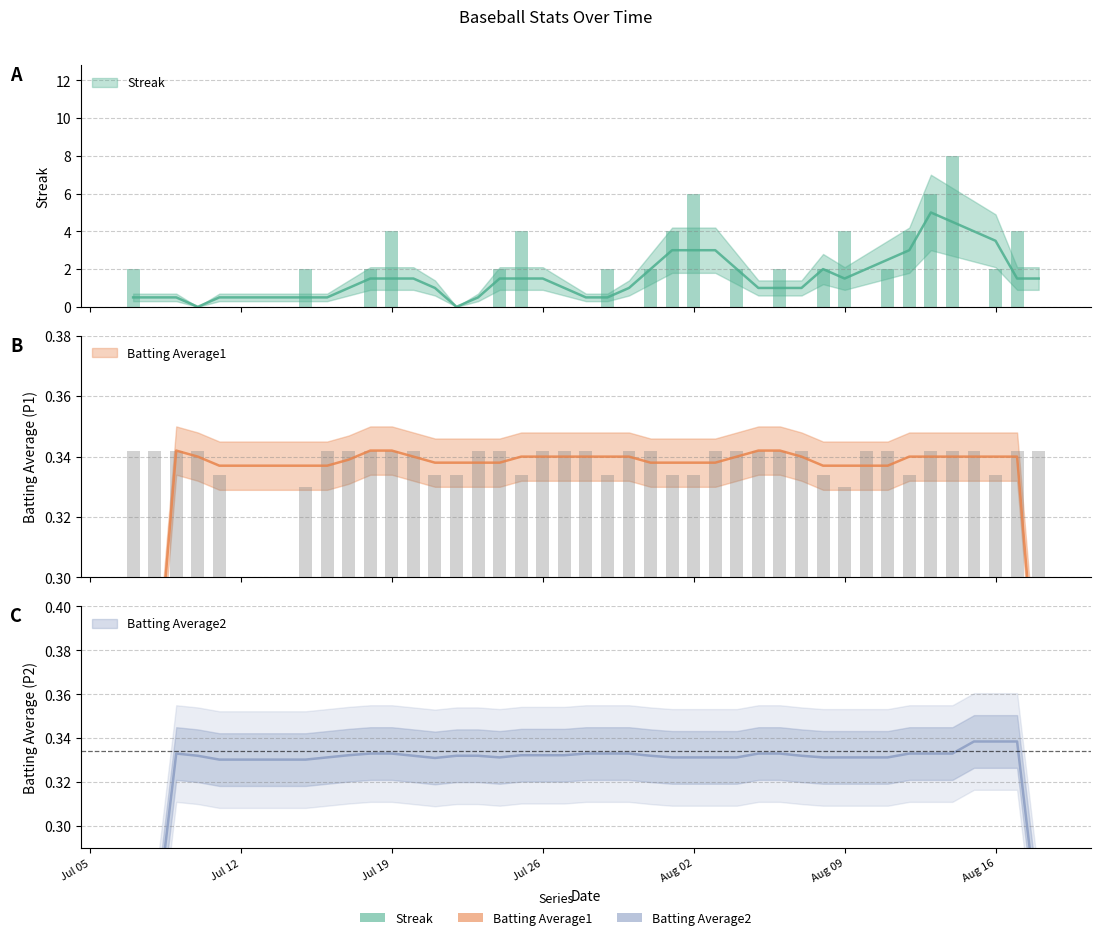

What position from the right is 2010-07-16?

34